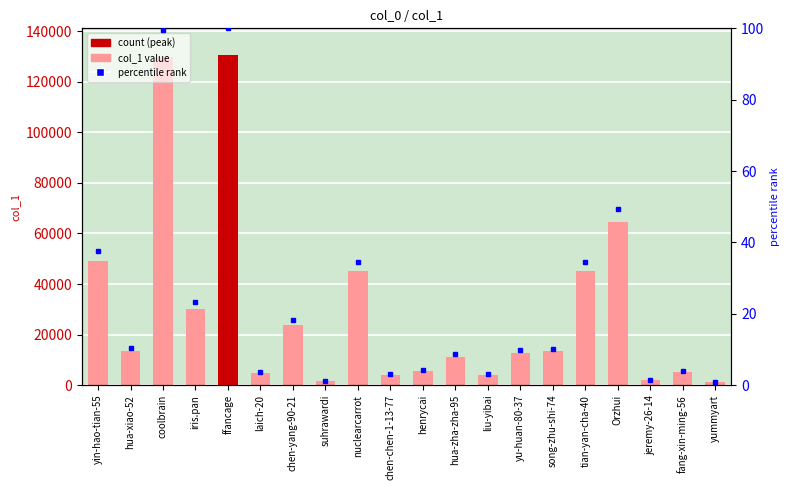

List the labels in order of value, smallest first.

yummyart, suhrawardi, jeremy-26-14, liu-yibai, chen-chen-1-13-77, laich-20, fang-xin-ming-56, henrycai, hua-zha-zha-95, yu-huan-80-37, song-zhu-shi-74, hua-xiao-52, chen-yang-90-21, iris.pan, tian-yan-cha-40, nuclearcarrot, yin-hao-tian-55, Orzhui, coolbrain, ffancage